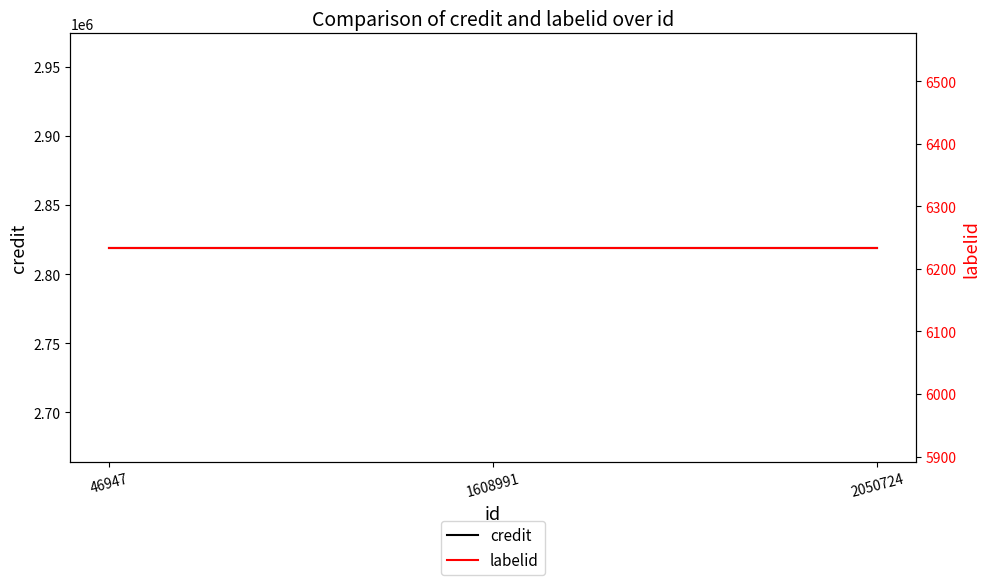

At which category does the chart reach its minimum across all series?

46947